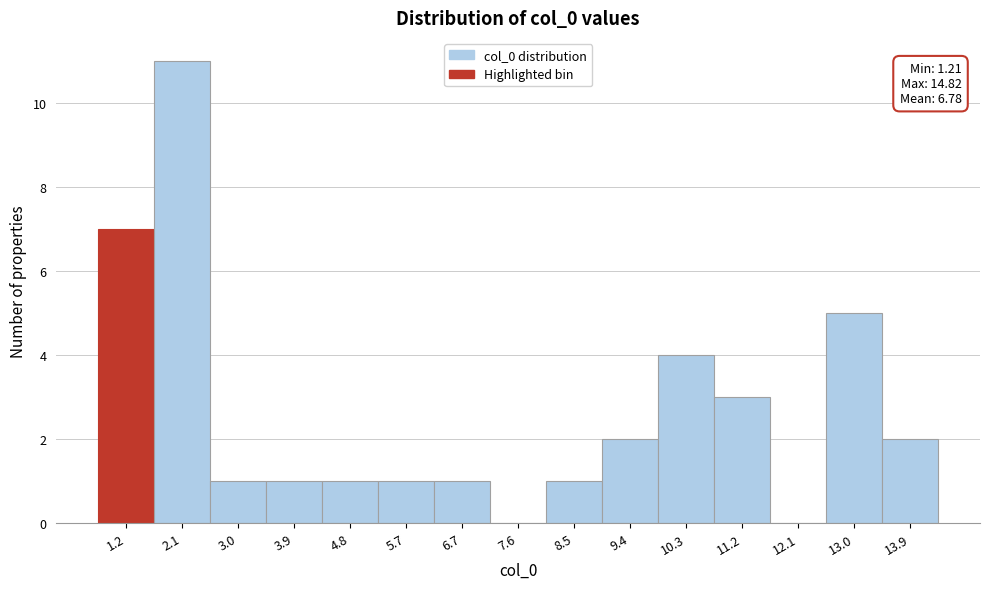

Reading left to right, extract all data points from this chart.

1.2=7	2.1=11	3.0=1	3.9=1	4.8=1	5.7=1	6.7=1	7.6=0	8.5=1	9.4=2	10.3=4	11.2=3	12.1=0	13.0=5	13.9=2